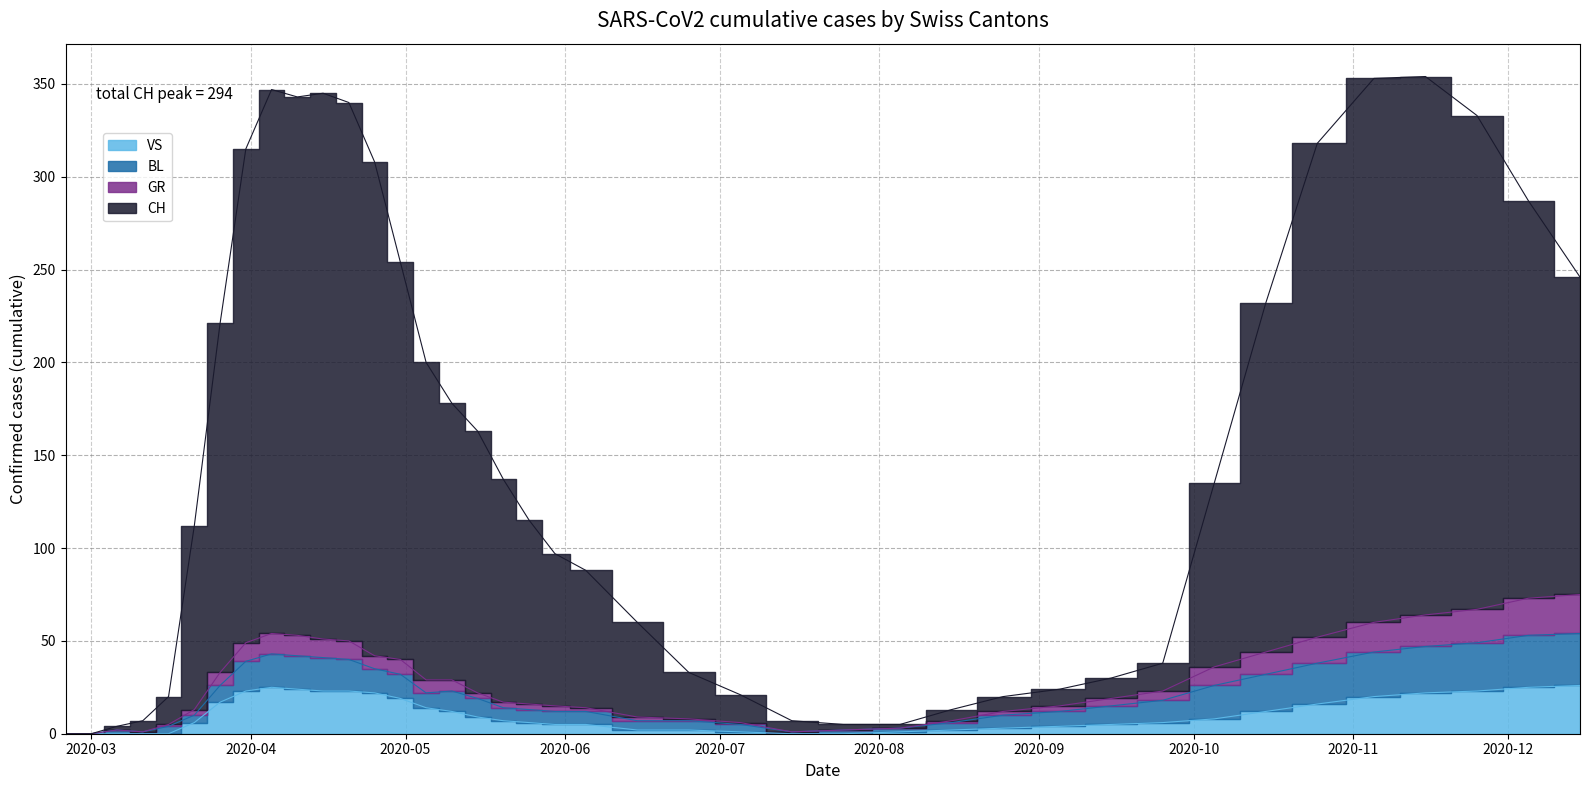

How many interior local valleys does the CH series have?

1